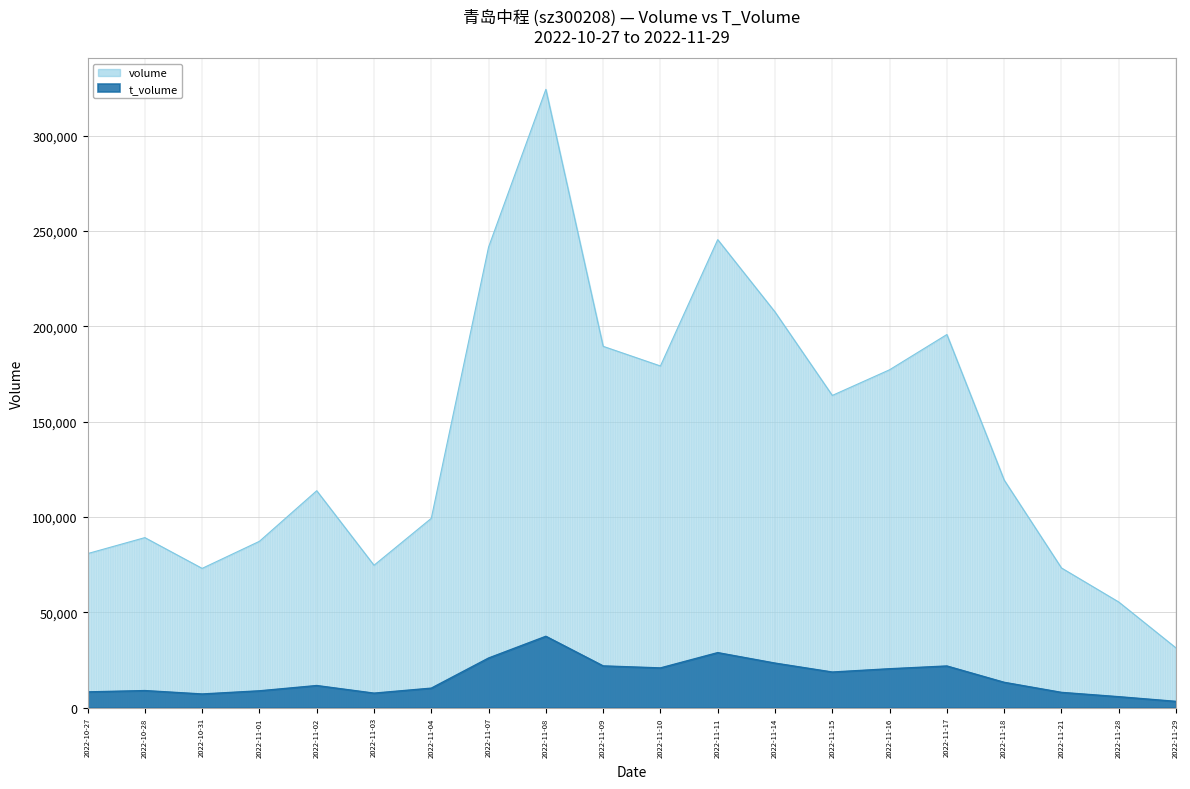

True or false: t_volume and volume cross at least once.

False